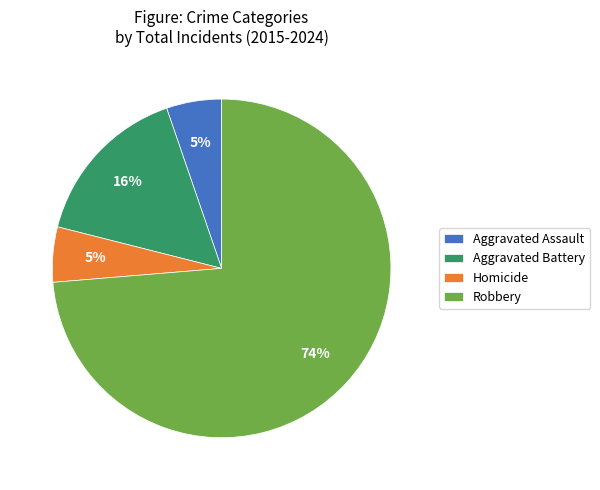

Which has a higher value, Aggravated Battery or Homicide?

Aggravated Battery